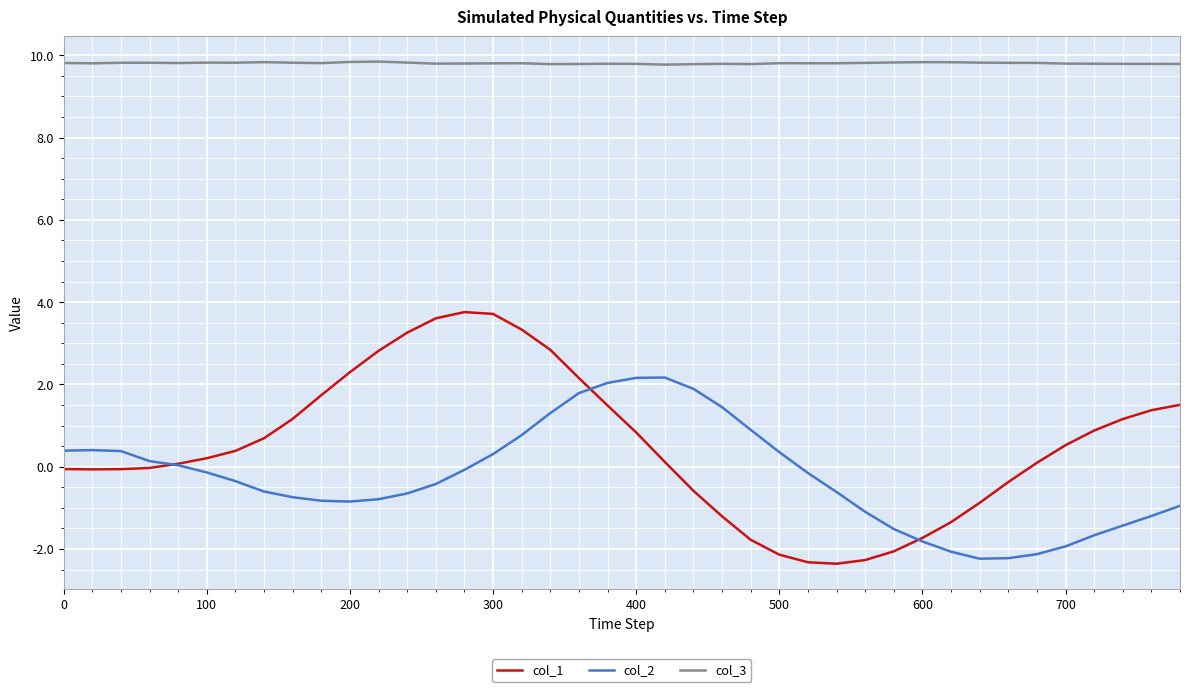

What is the difference between the maximum and minimum values in the col_3 series?

0.1